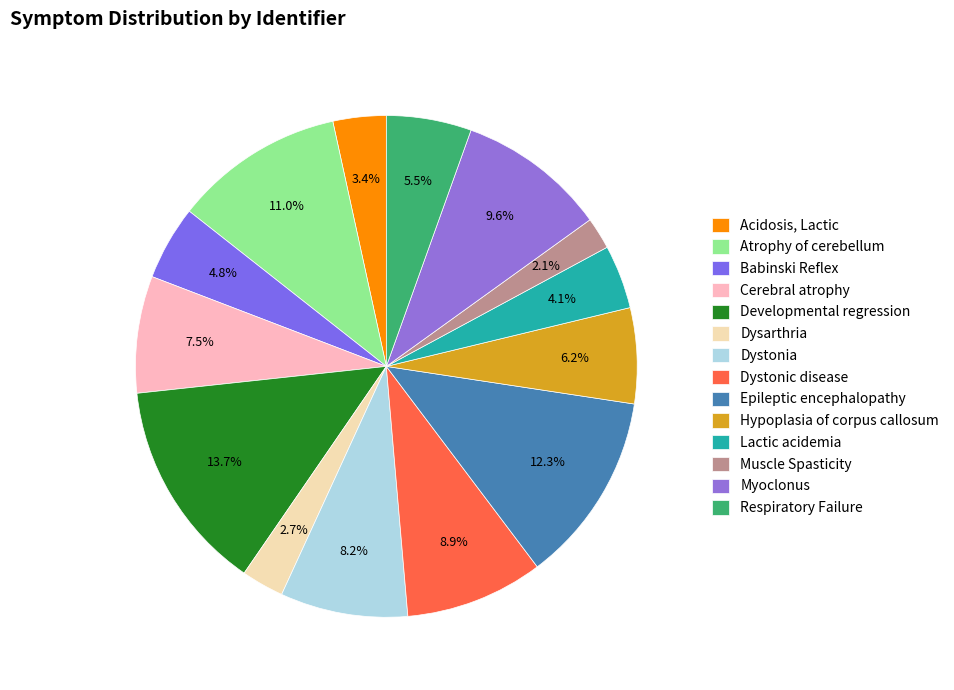

Which slice is the smallest?

Muscle Spasticity